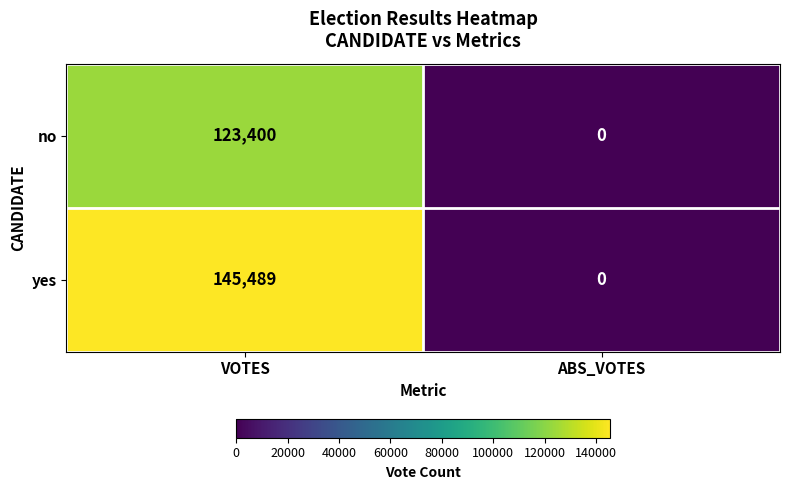

What is the difference between the maximum and minimum values in the yes series?

145489